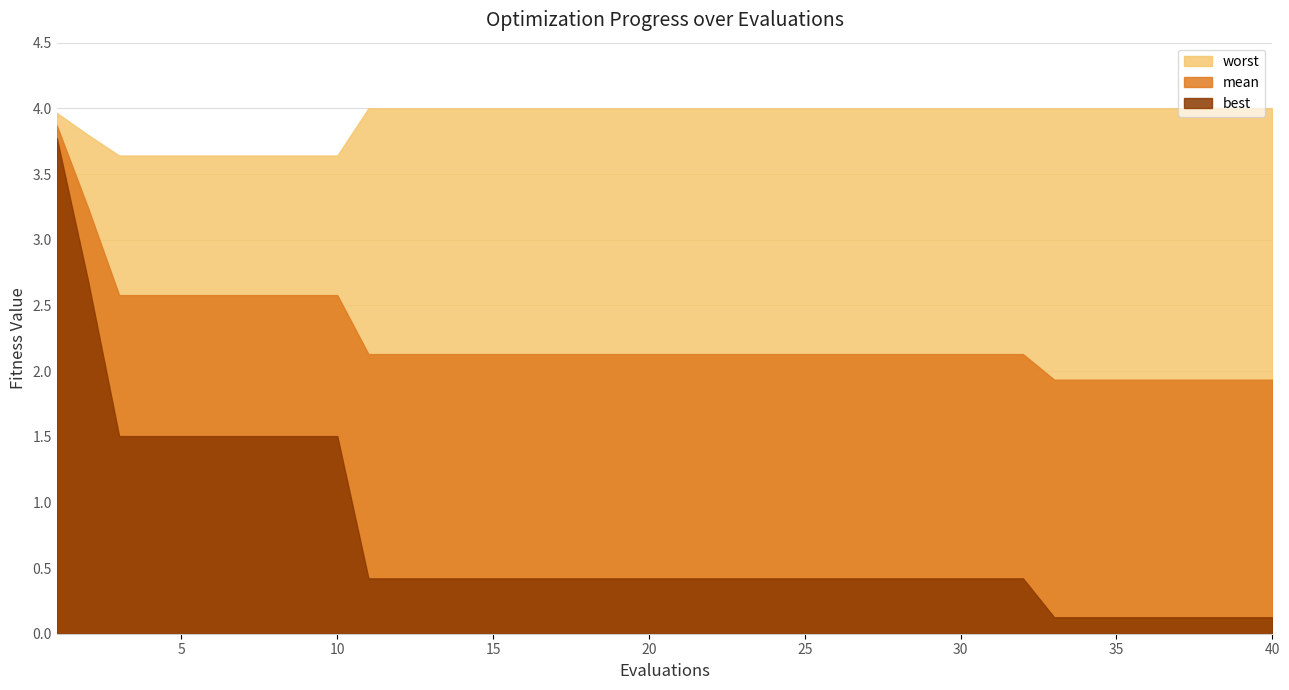

True or false: worst and mean cross at least once.

False